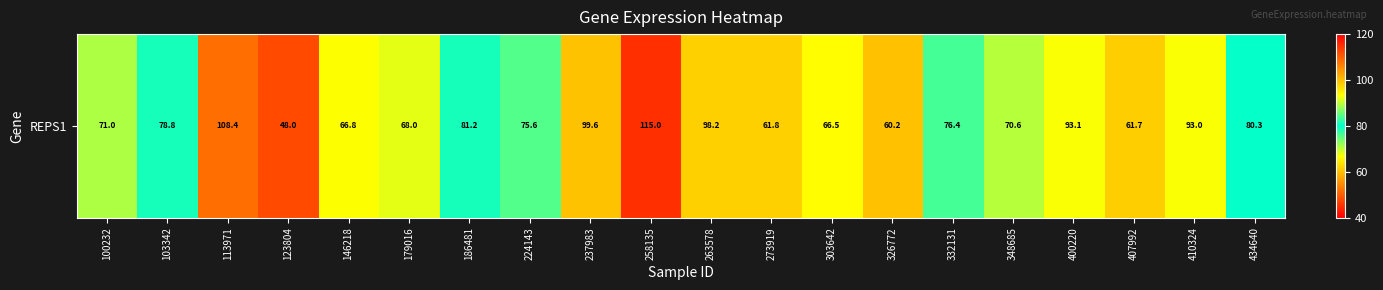

What is the greatest value displayed?

115.0